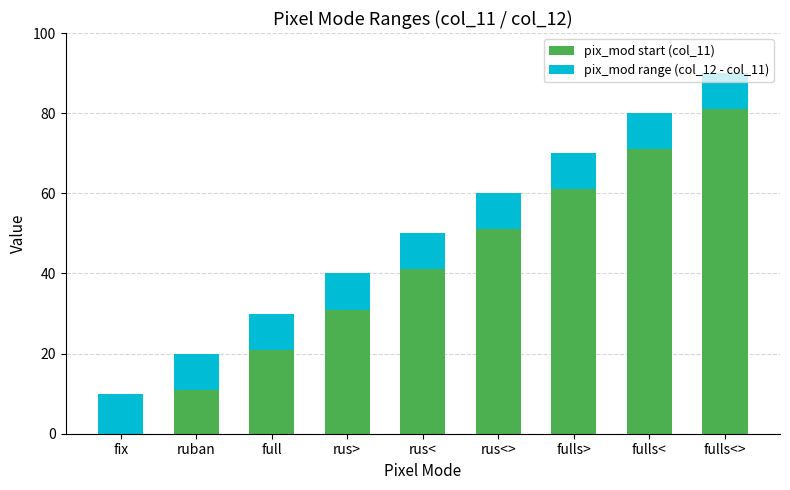

What is the total value across all series at fix?

10